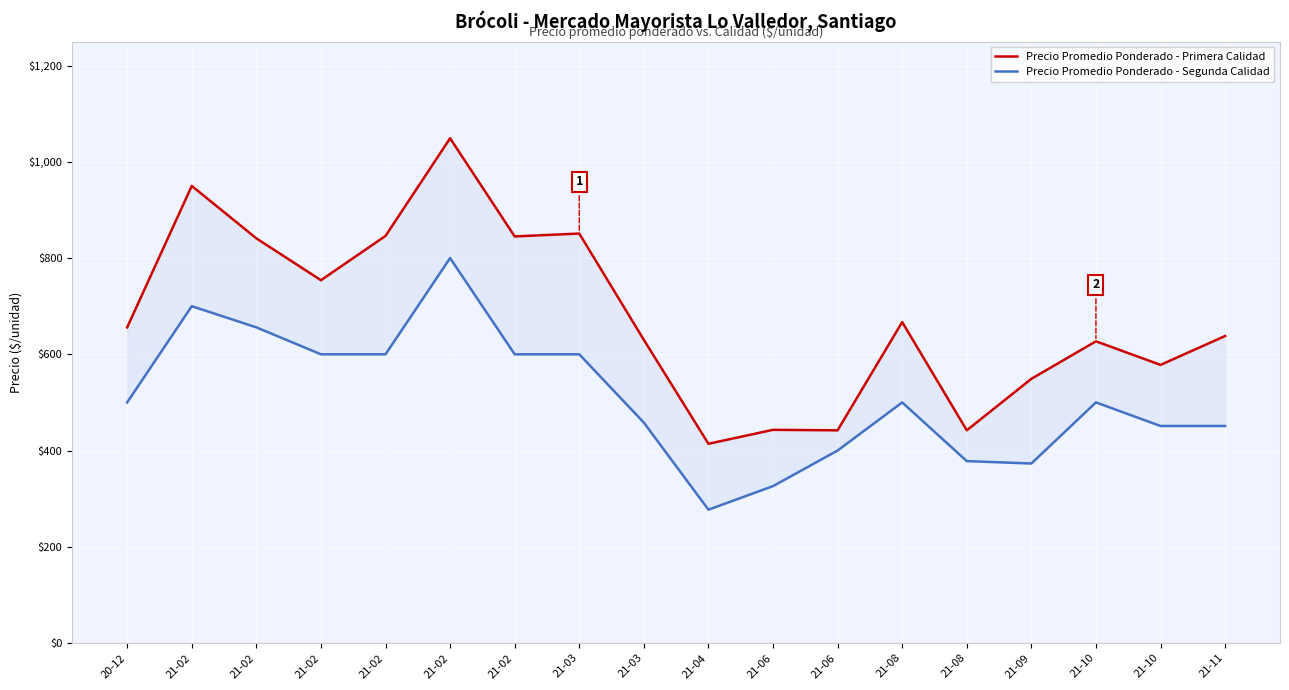

True or false: Precio Promedio Ponderado - Segunda Calidad has more than 2 points higher than both neighbors.

True